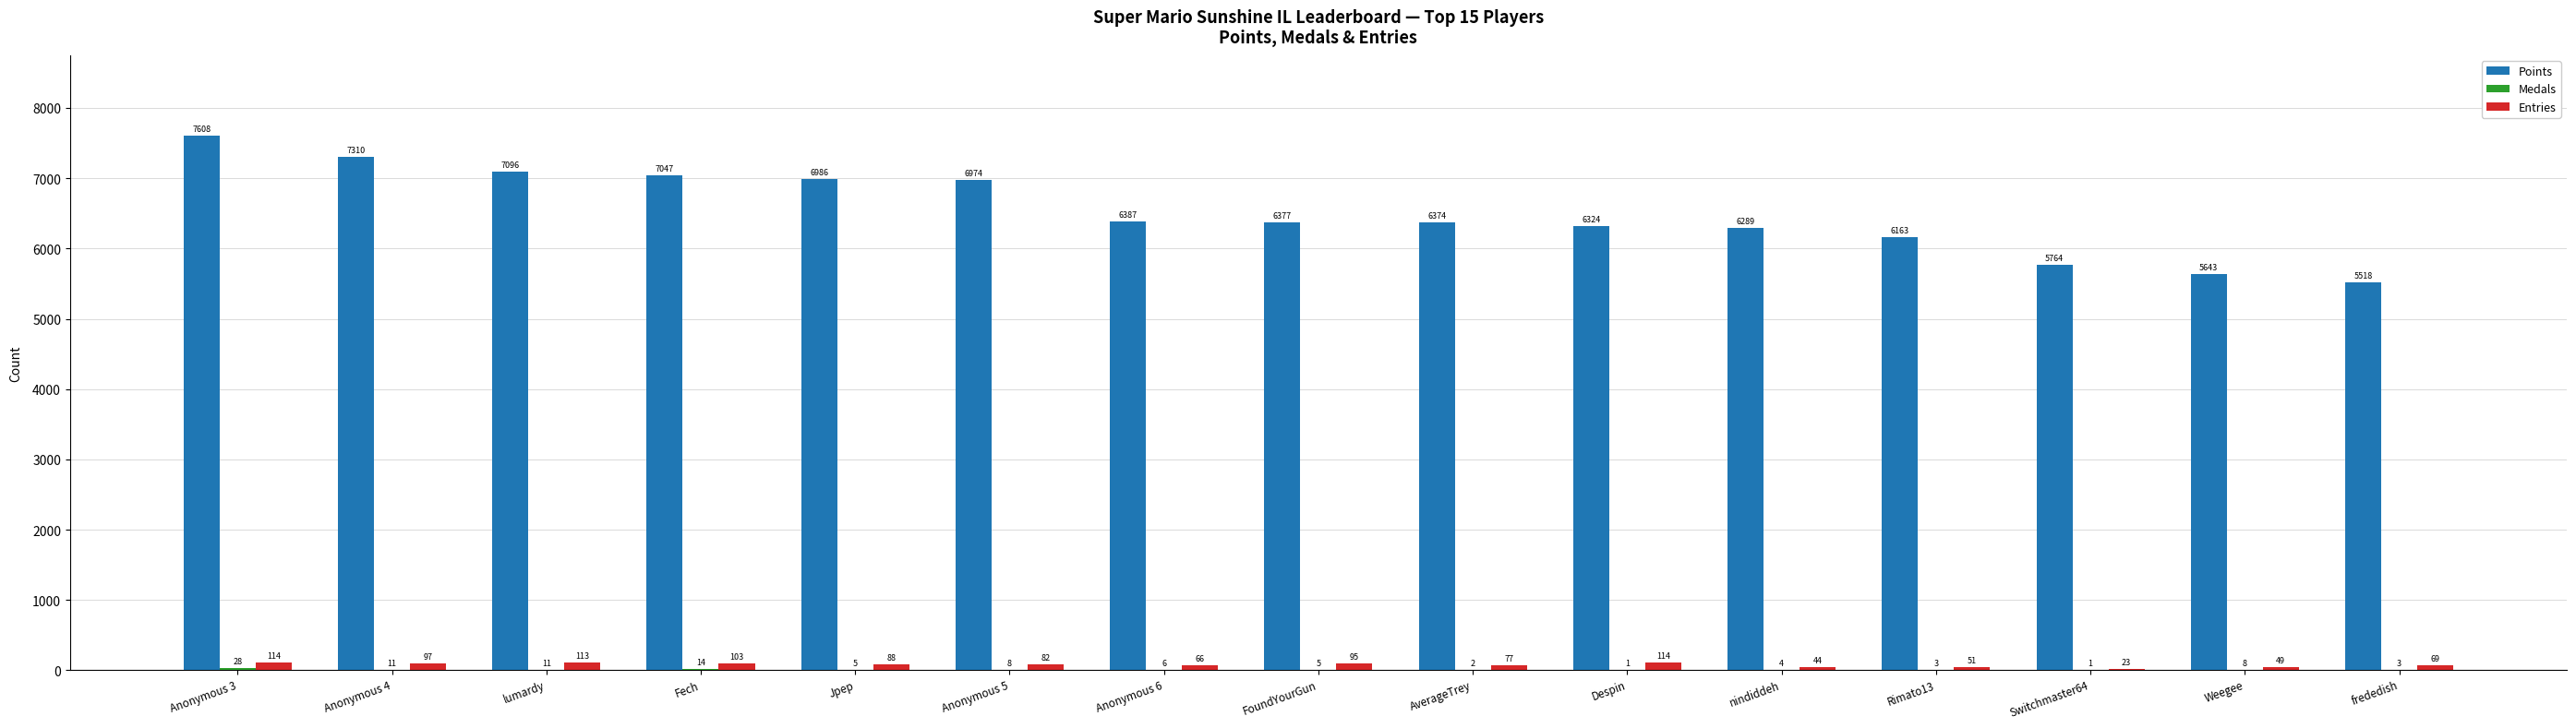

At which label is Entries closest to 68?

frededish